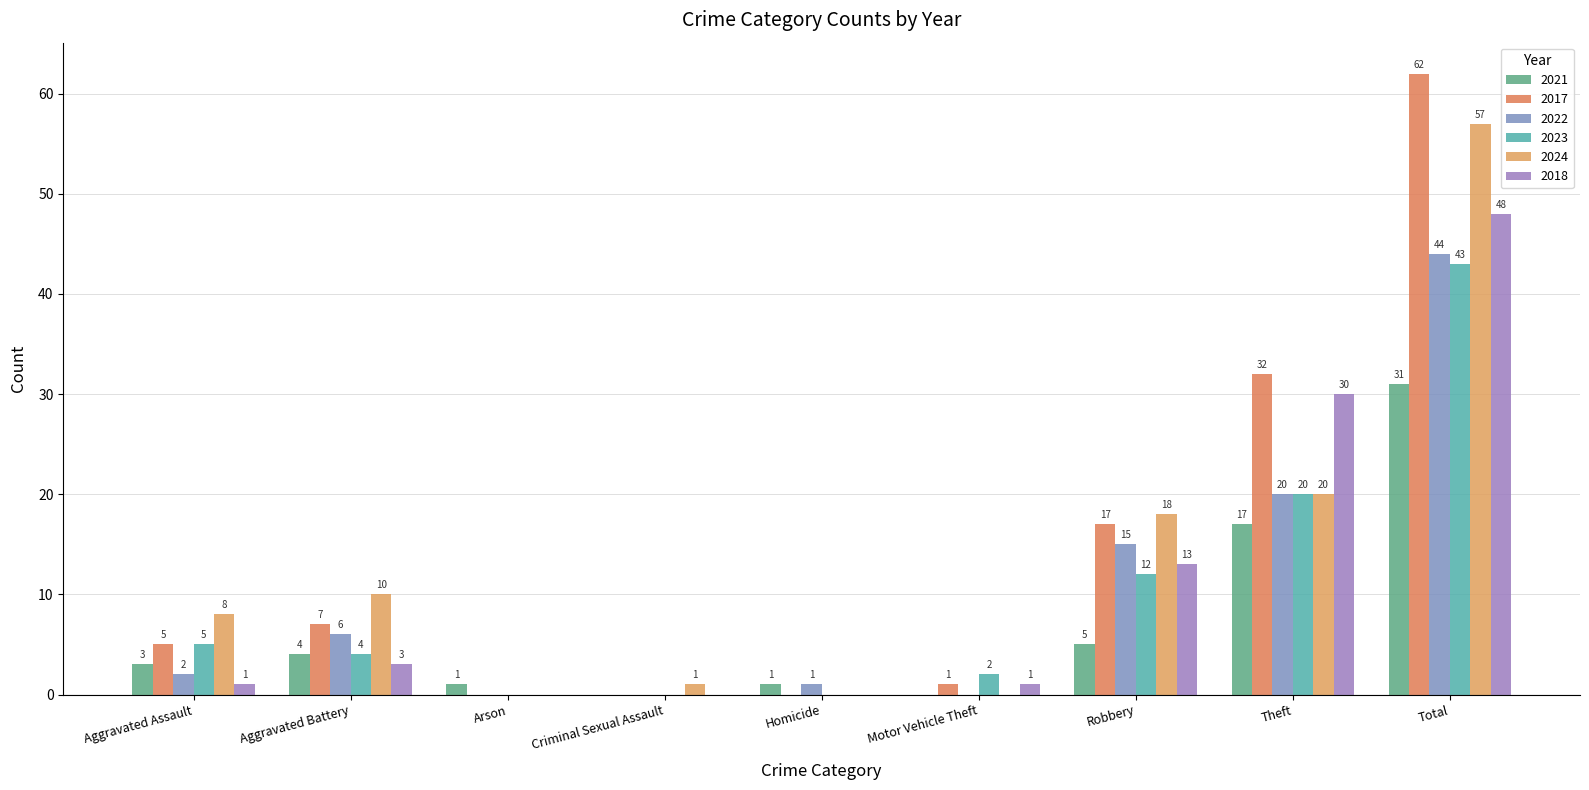

List the series in order of their peak value, lowest first.

2021, 2023, 2022, 2018, 2024, 2017